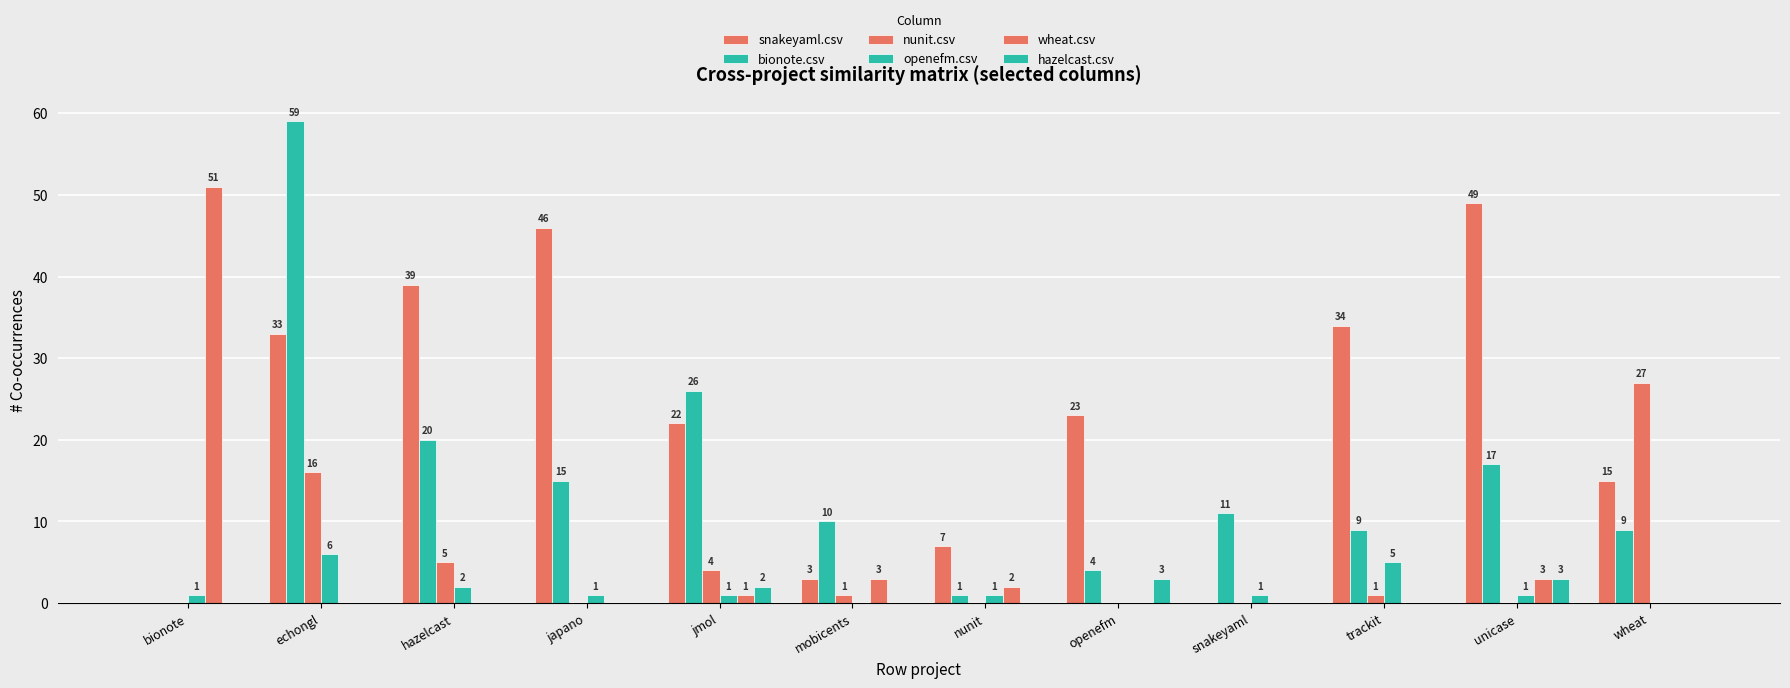

What is the label of the 8th bar from the right?

jmol